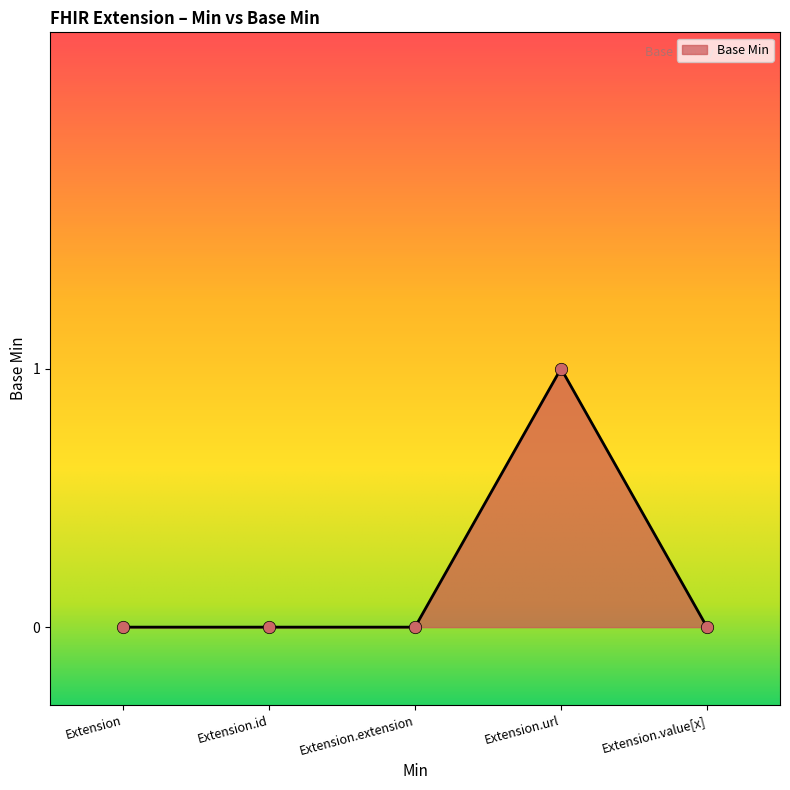

What position from the right is Extension.url?

2